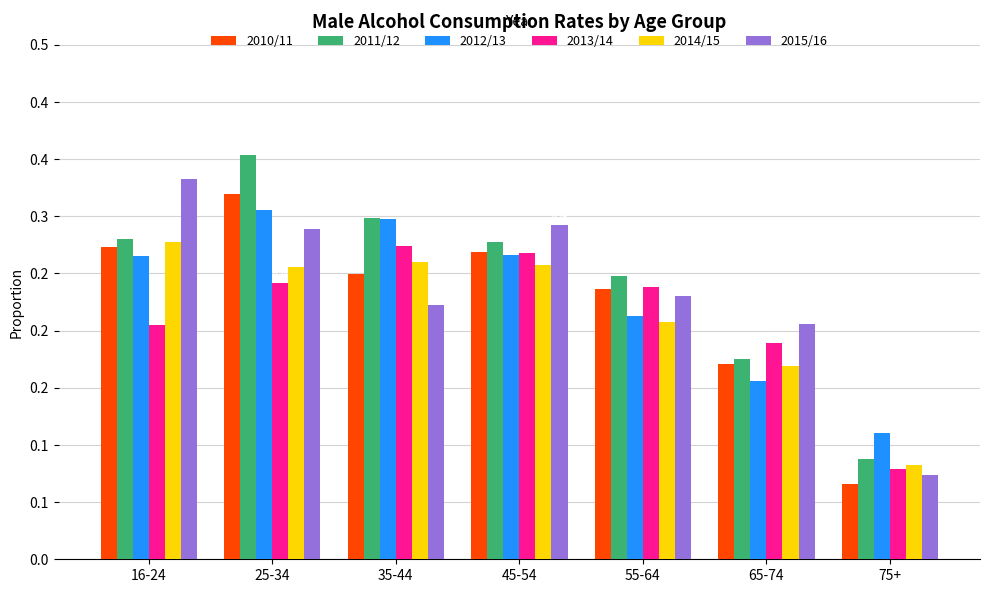

Rank the categories by 2015/16 value from highest to lowest.

16-24, 45-54, 25-34, 55-64, 35-44, 65-74, 75+